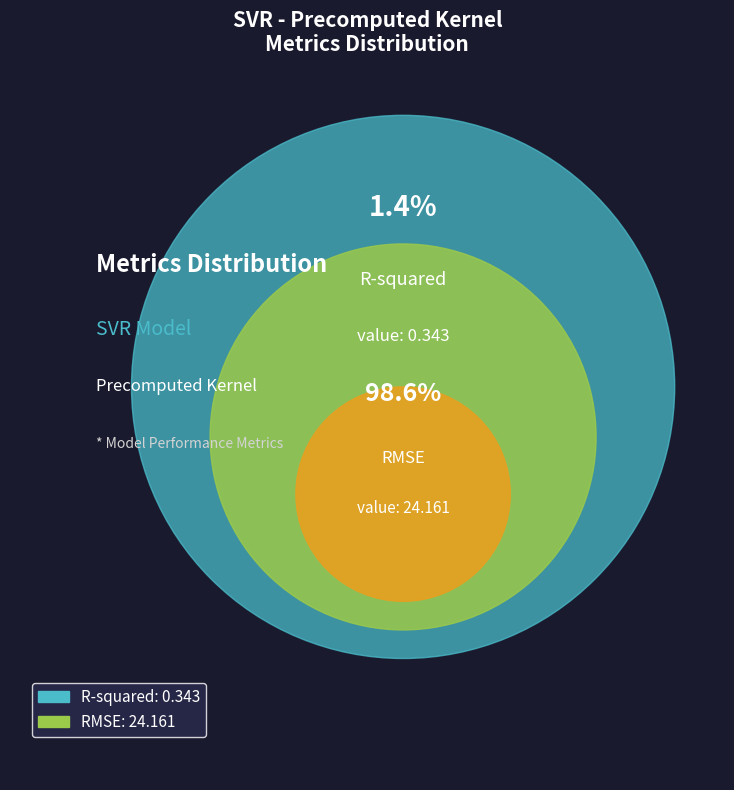

The R-squared slice represents 11% of the pie. True or false?

False